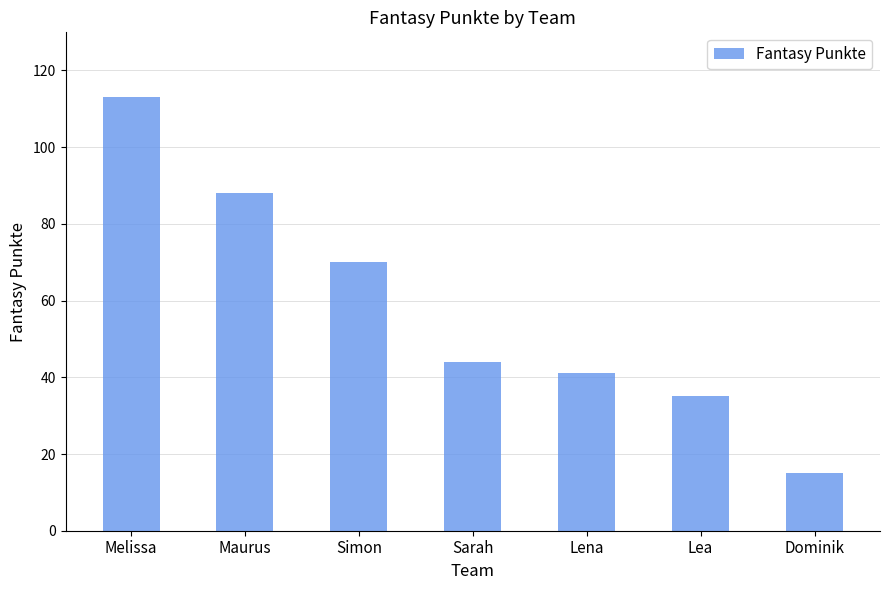

Rank the categories by value from highest to lowest.

Melissa, Maurus, Simon, Sarah, Lena, Lea, Dominik